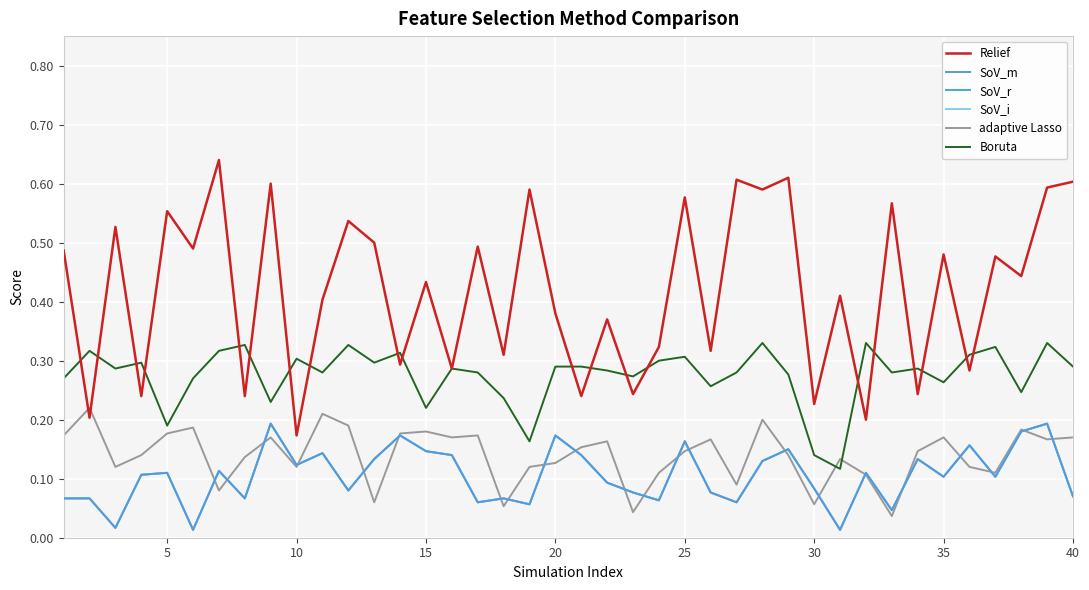

Is this an area chart (filled region under the line)?

No